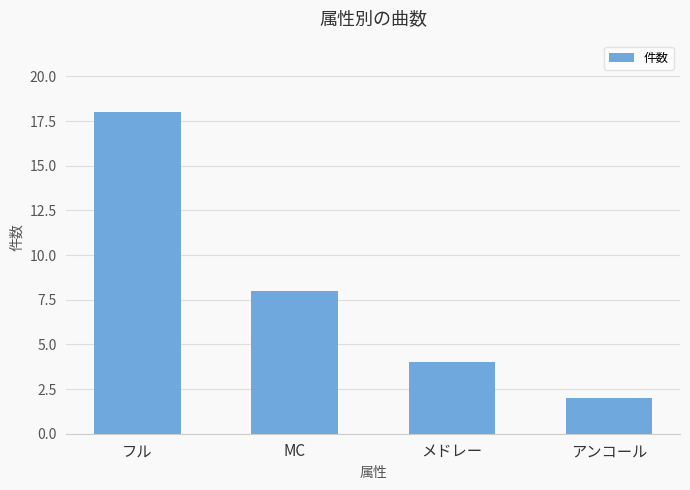

Reading left to right, what are all the values shown in this chart?

18	8	4	2